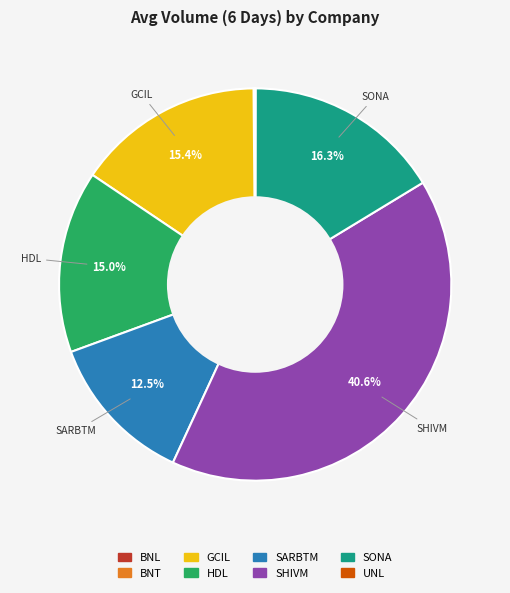

What portion of the pie excludes SHIVM?

59.4%